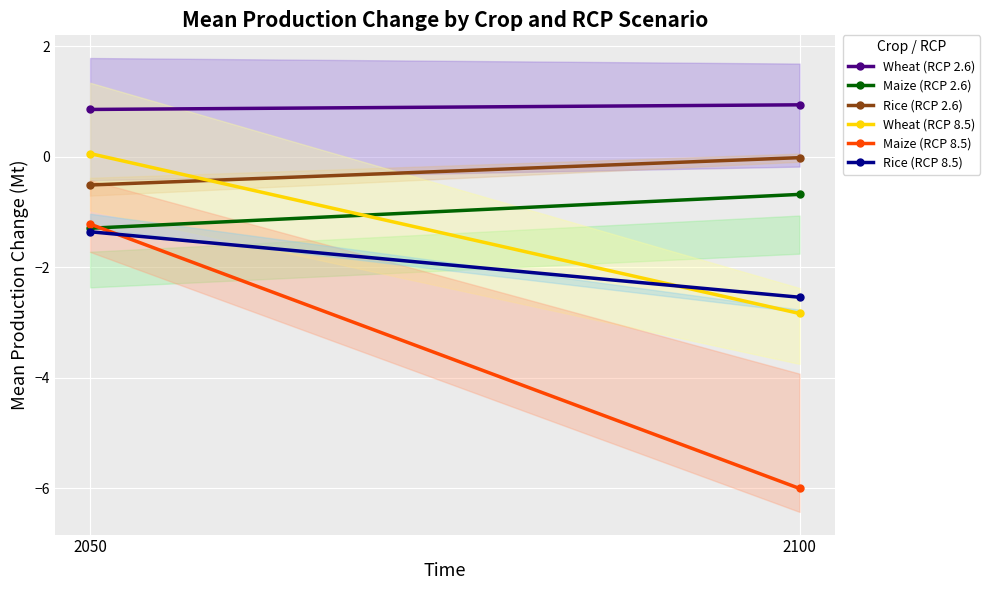

How many lines are shown in the chart?

6